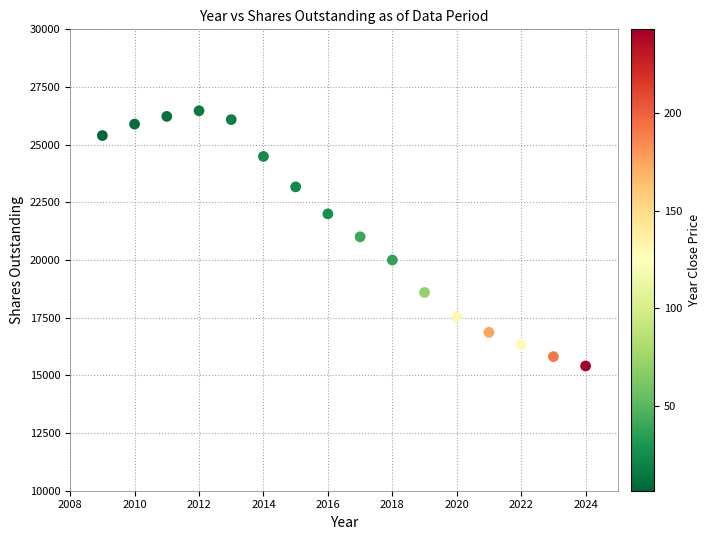

What is the range of X values (max minus min)?

15